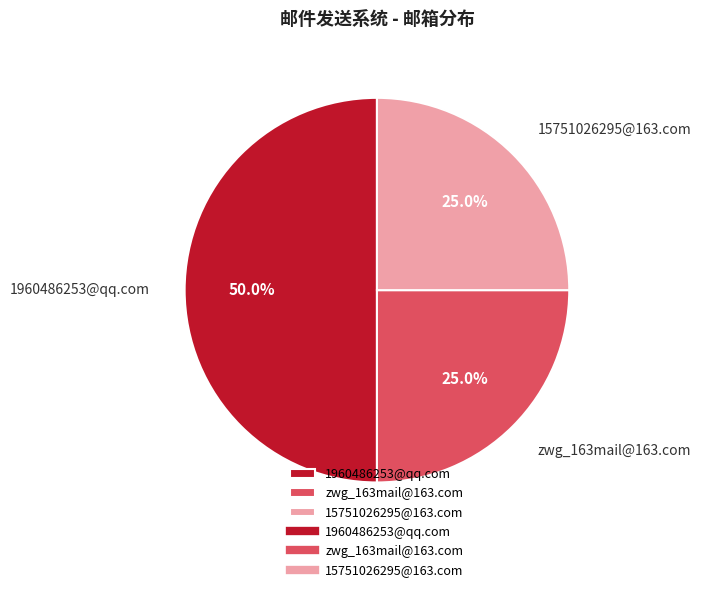

How many slices are in this pie chart?

3